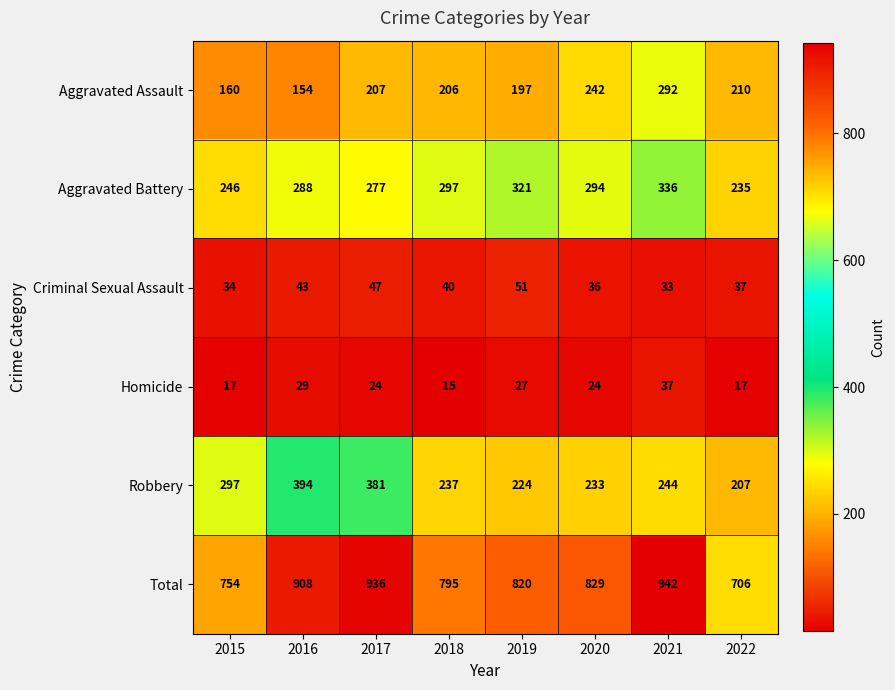

How many categories are shown in the chart?

8